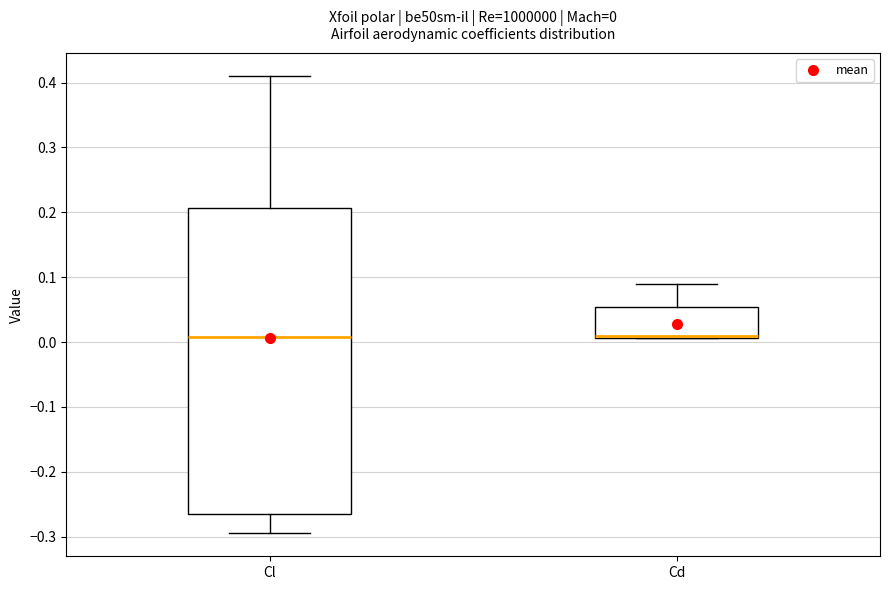

Which box is the tallest, from its lower edge to its upper edge?

Cl